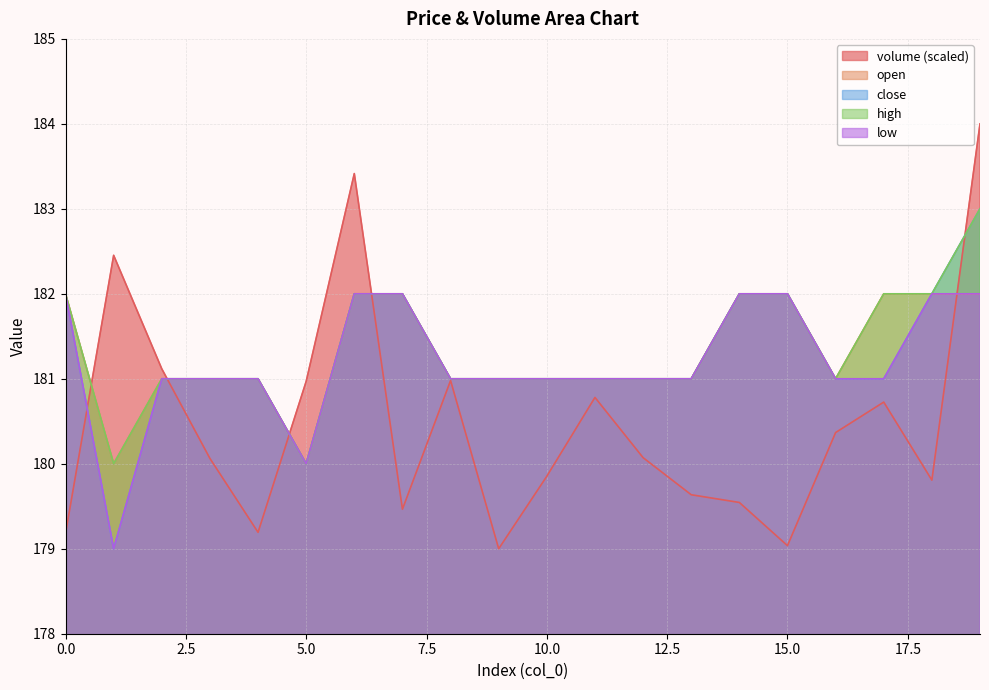

What is the average value of the open series?

181.3